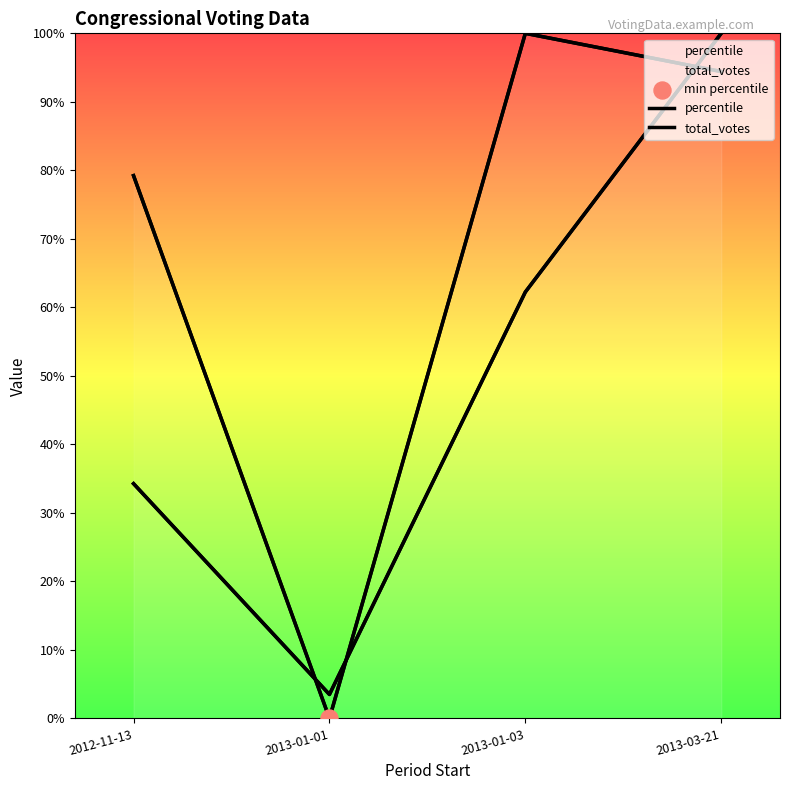

What is the total value across all series at 2013-01-03?

162.2